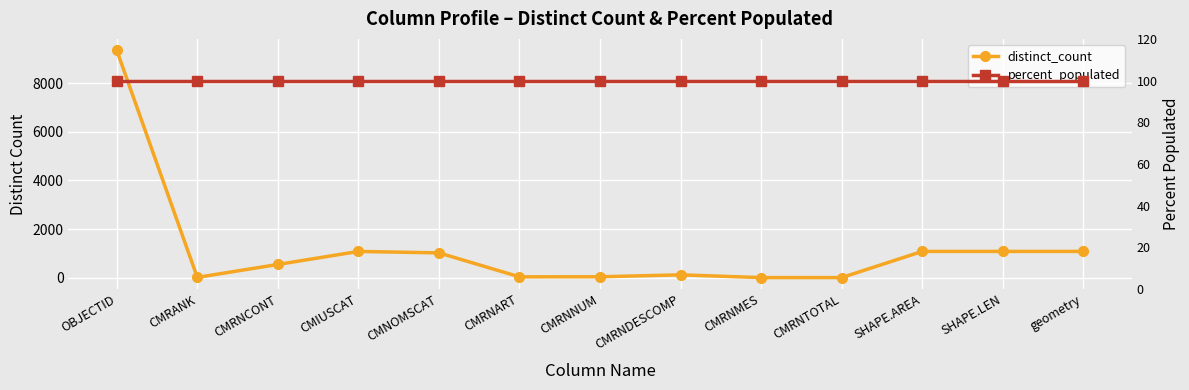

What is the approximate value of distinct_count at CMRANK, to the nearest 10?

10